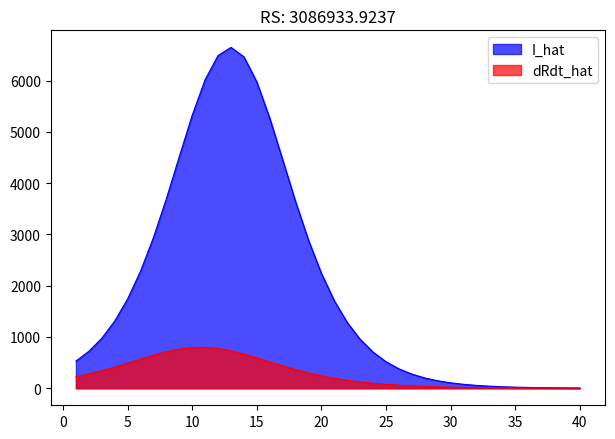

What is the difference between the highest and lowest values at 12?

5714.1